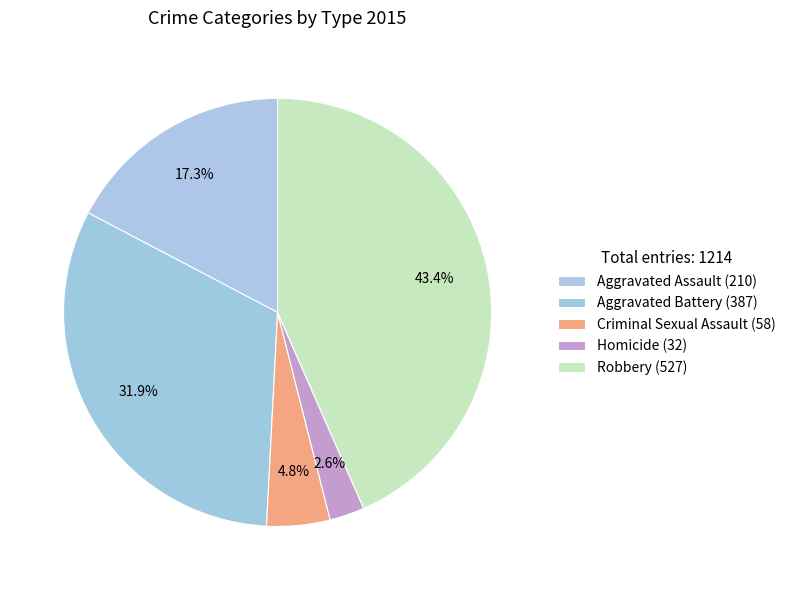

How many slices are in this pie chart?

5